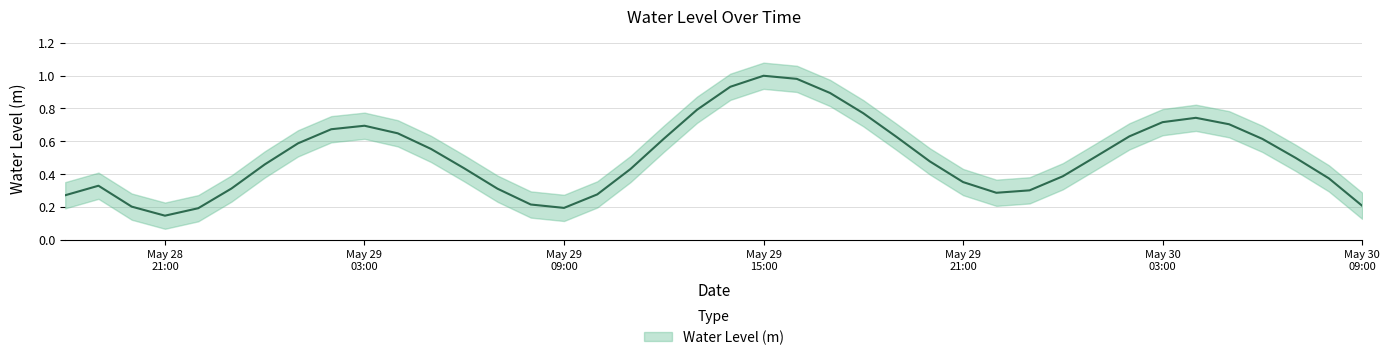

The chart shows a value of 0.8 at 2024-05-29 18:00:00. True or false?

True